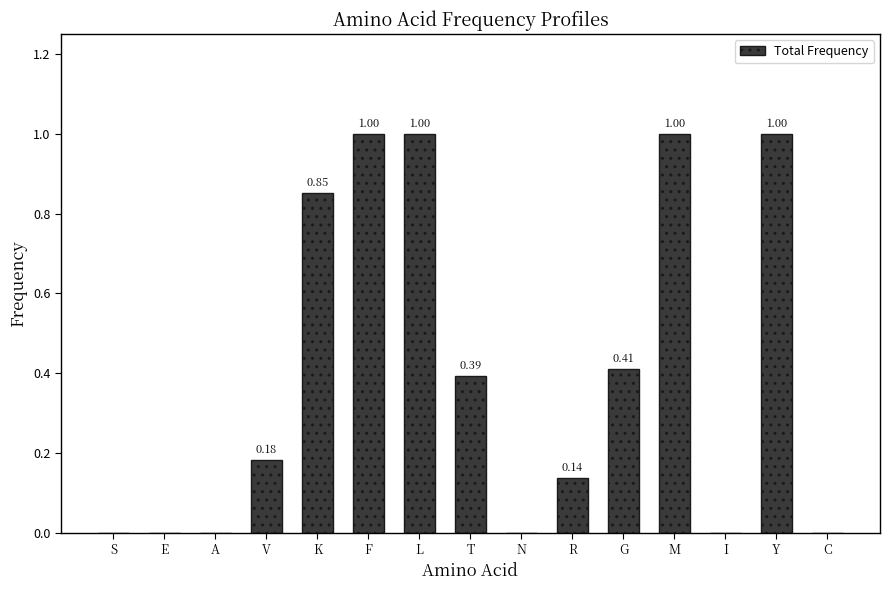

What is the change in value from K to R?

-0.7